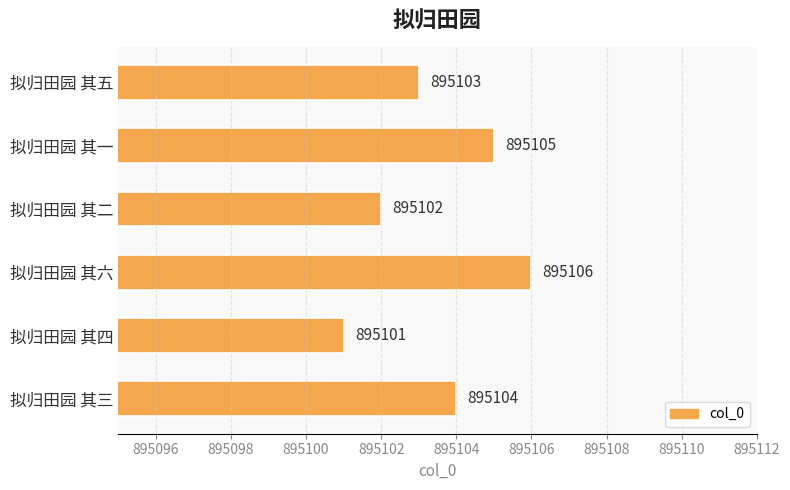

What is the greatest value displayed?

895106